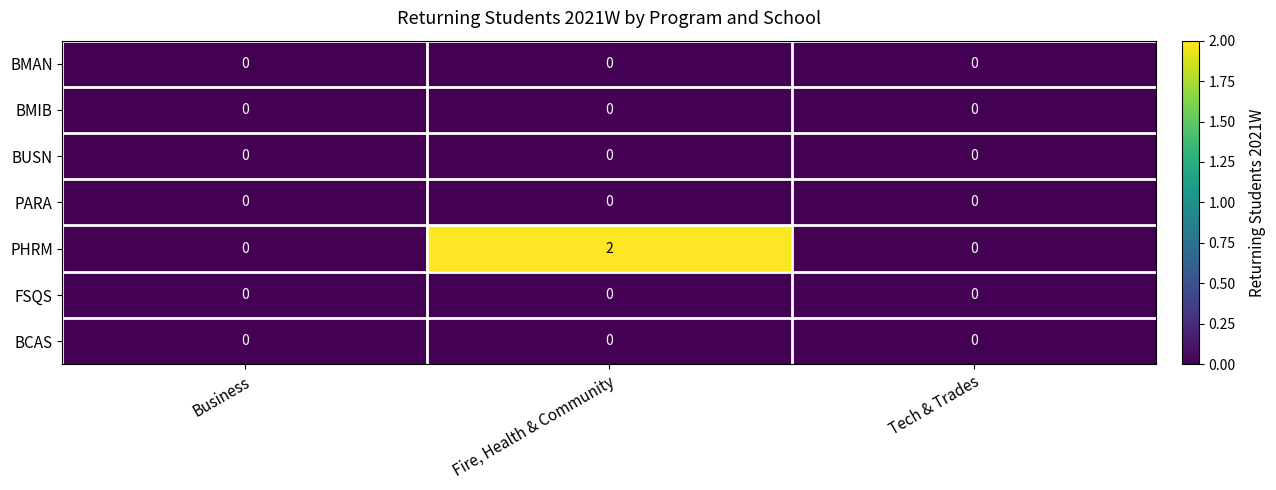

How many data points does each series have?

3